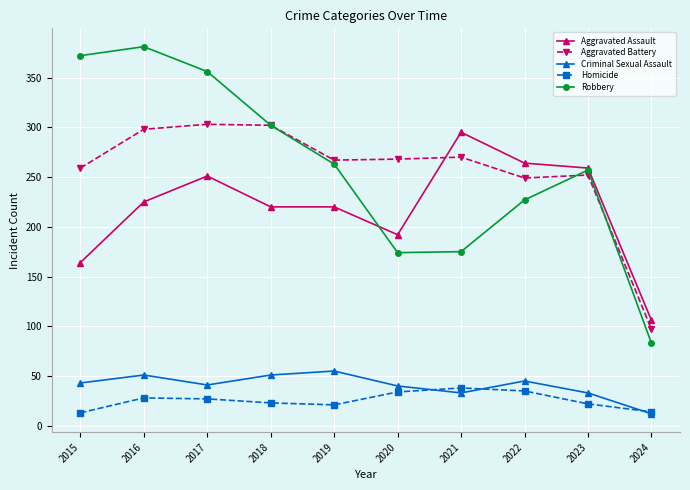

The Robbery series shows 52 at 2024. True or false?

False